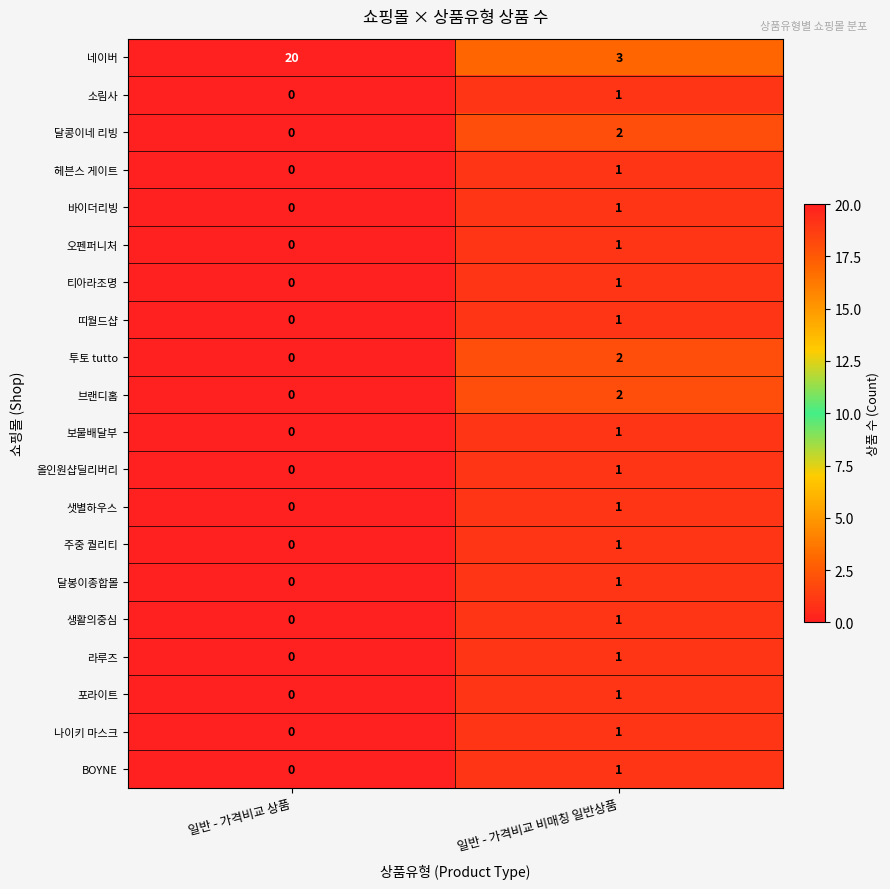

At which label is 라루즈 closest to 0?

일반 - 가격비교 상품